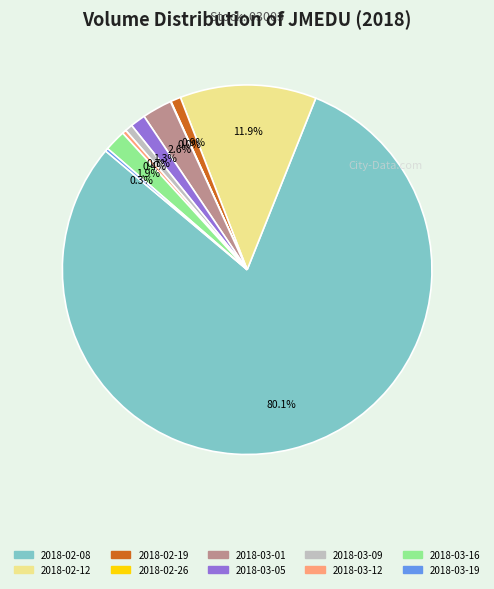

Is it true that 2018-03-12 is 0% of the pie?

True